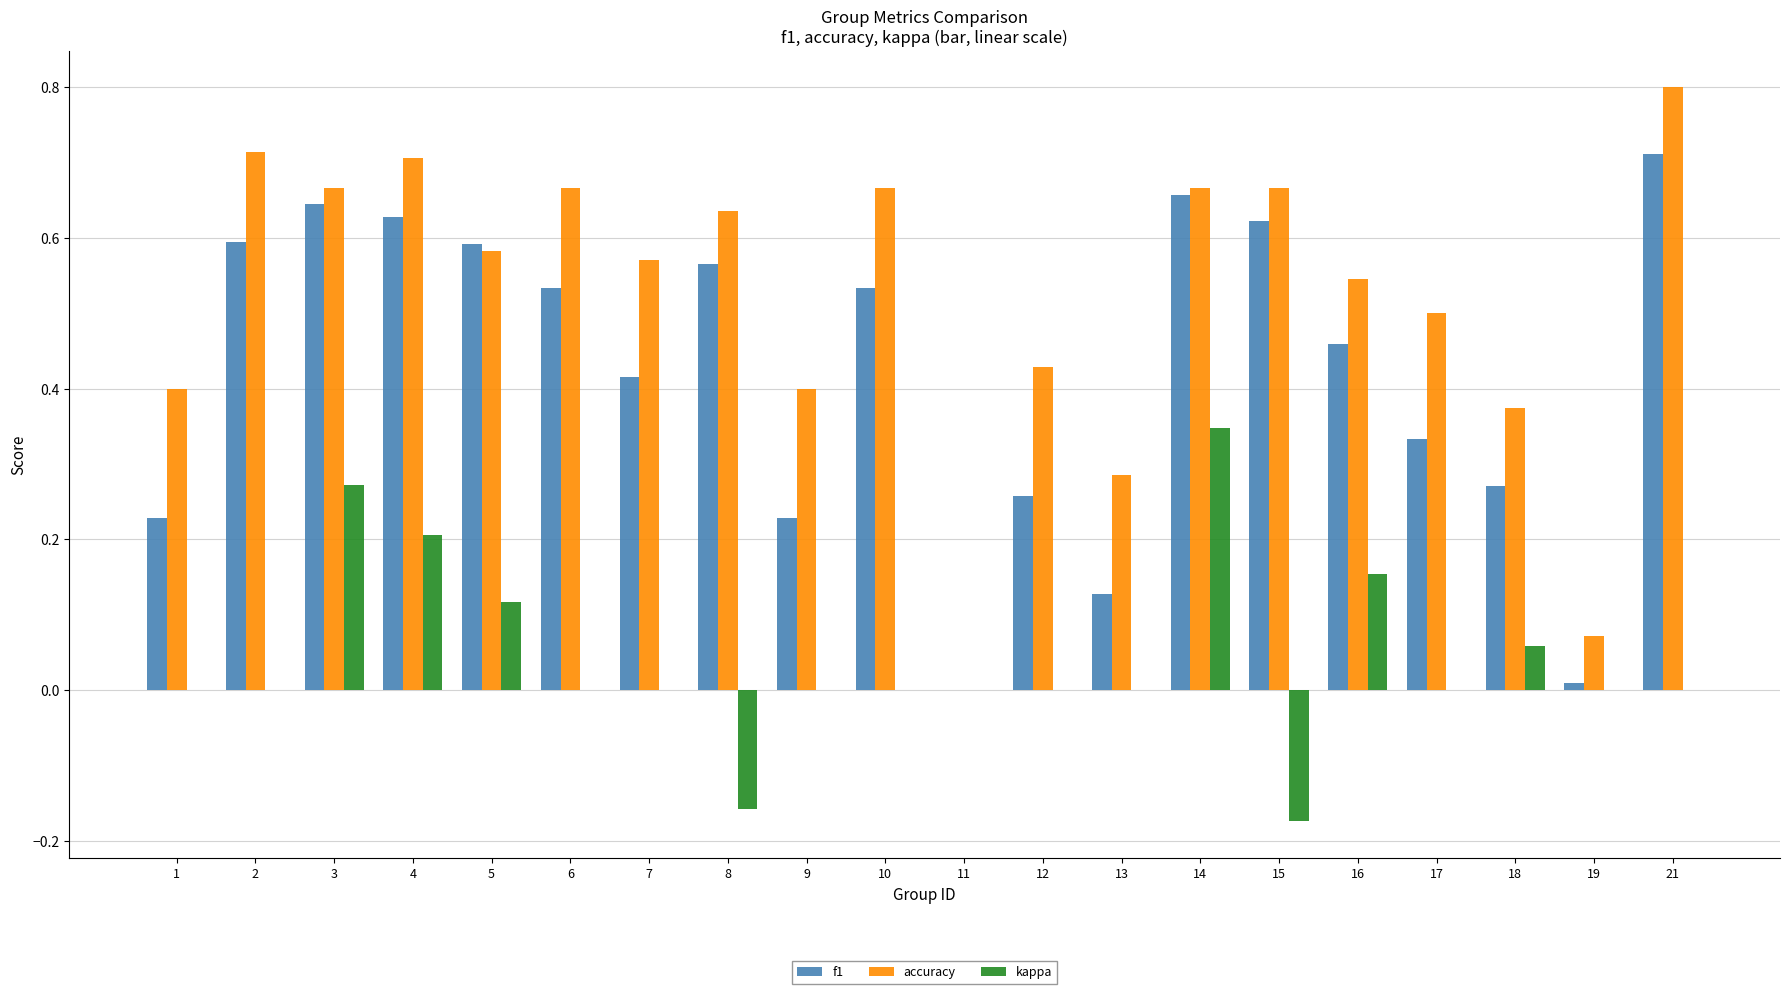

Are the bars horizontal?

No